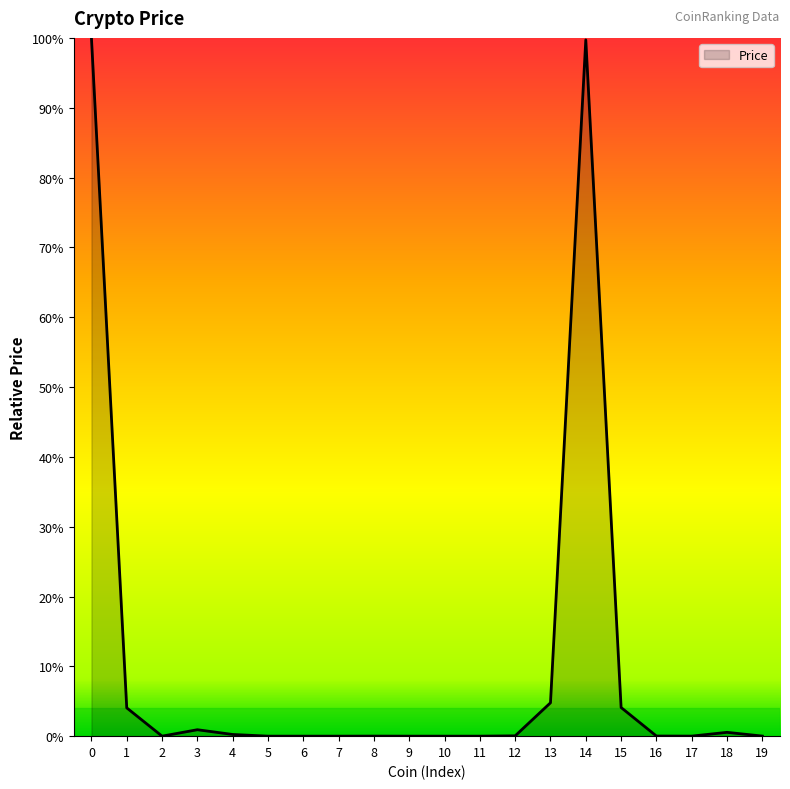

True or false: the data shows 0.0 at 11.

True